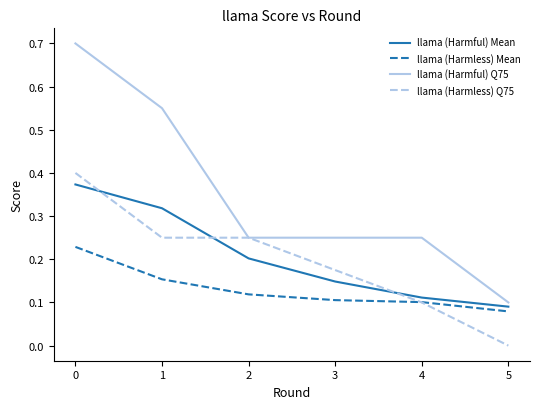

At which label does llama (Harmless) Mean reach its minimum?

5